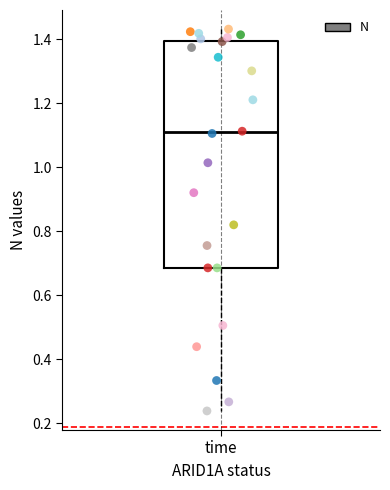

Transcribe this box plot: give where the median line is, the range the box spans, and where the two whiskers end, as read against the y-axis. The values are not printed on the chart, so give them approximately, as read against the axis.

median 1.10, box 0.68 to 1.40, whiskers 0.24 to 1.44